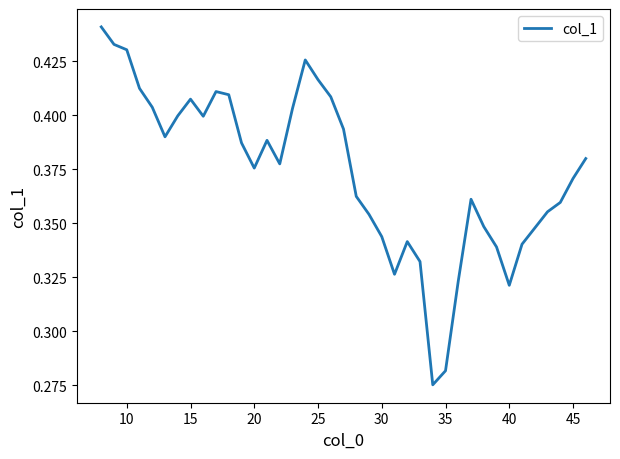

The value at 15 is 0.6. True or false?

False